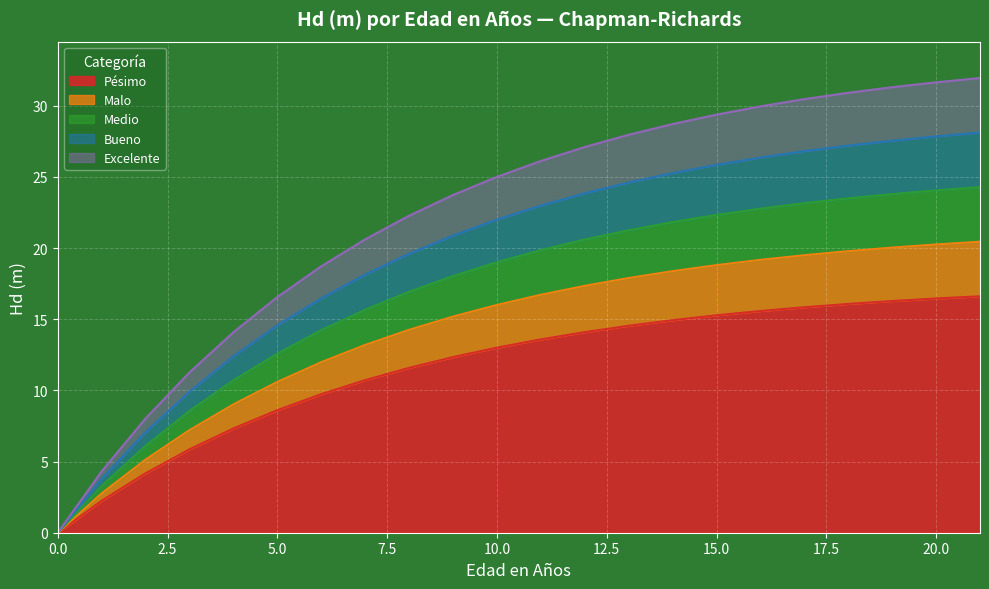

Does the chart display data point markers on the line(s)?

No